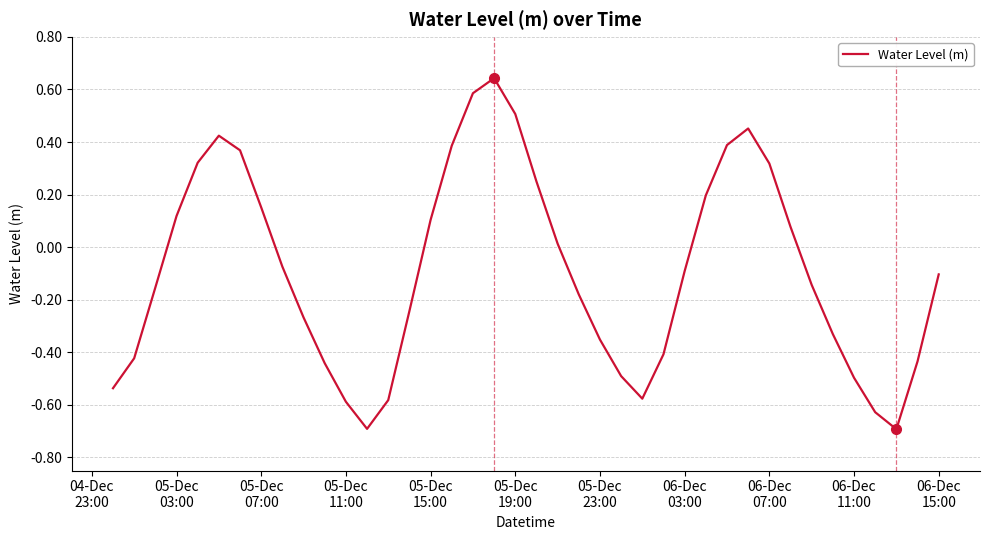

What is the minimum value shown in the chart?

-0.7